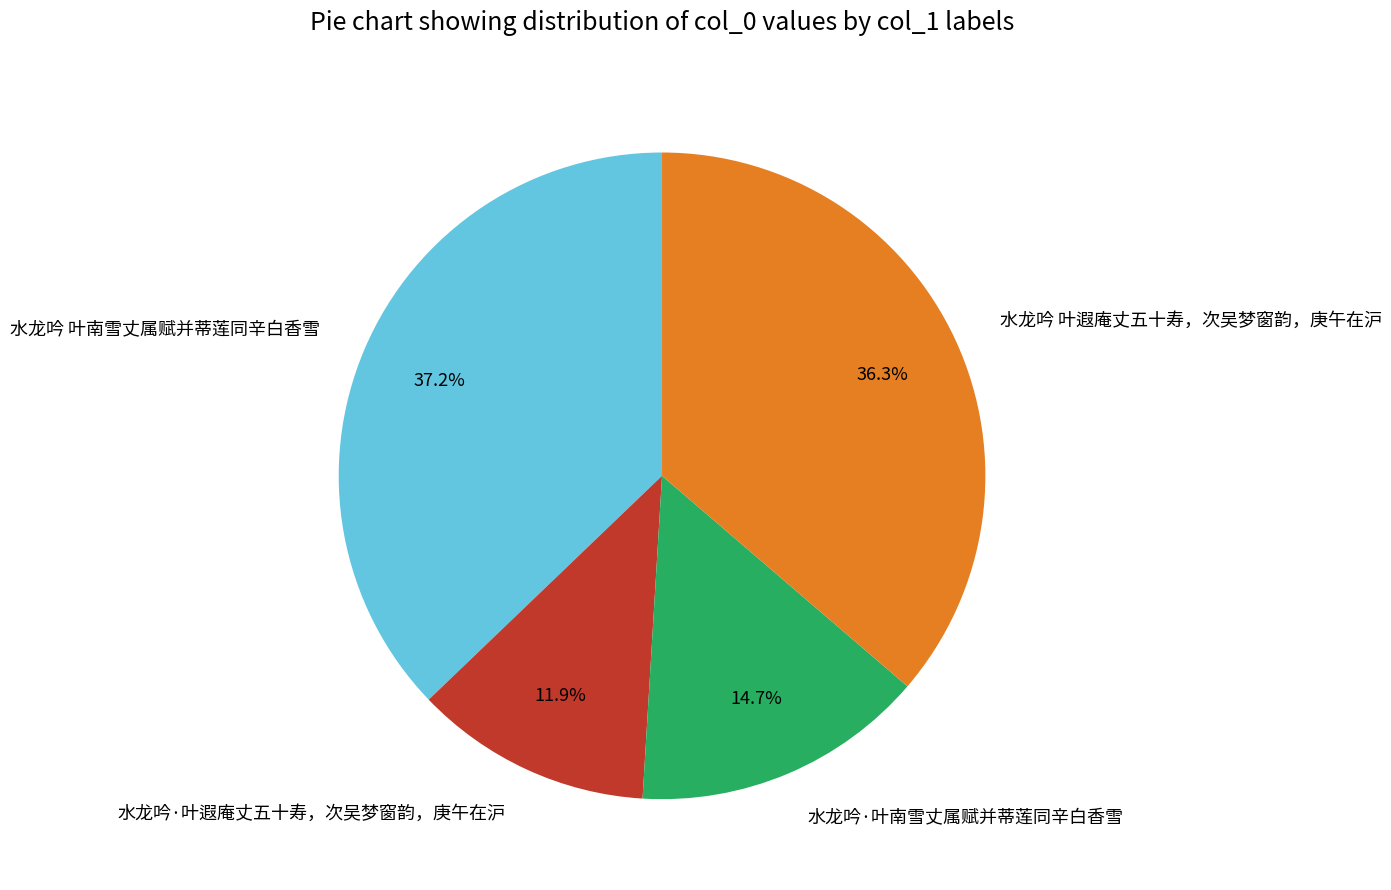

Does 水龙吟·叶遐庵丈五十寿，次吴梦窗韵，庚午在沪 account for over 50% of the chart?

No